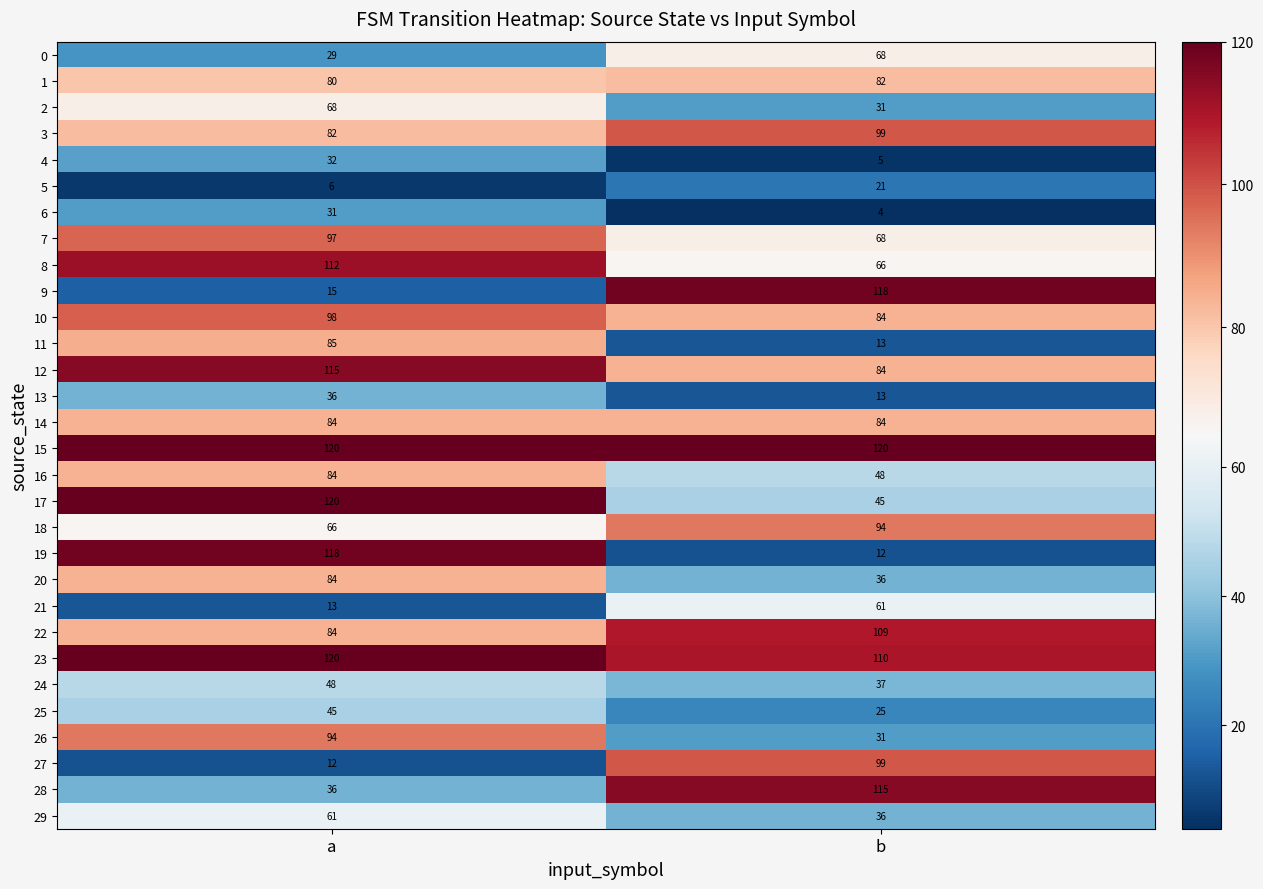

The 28 series shows 115 at b. True or false?

True